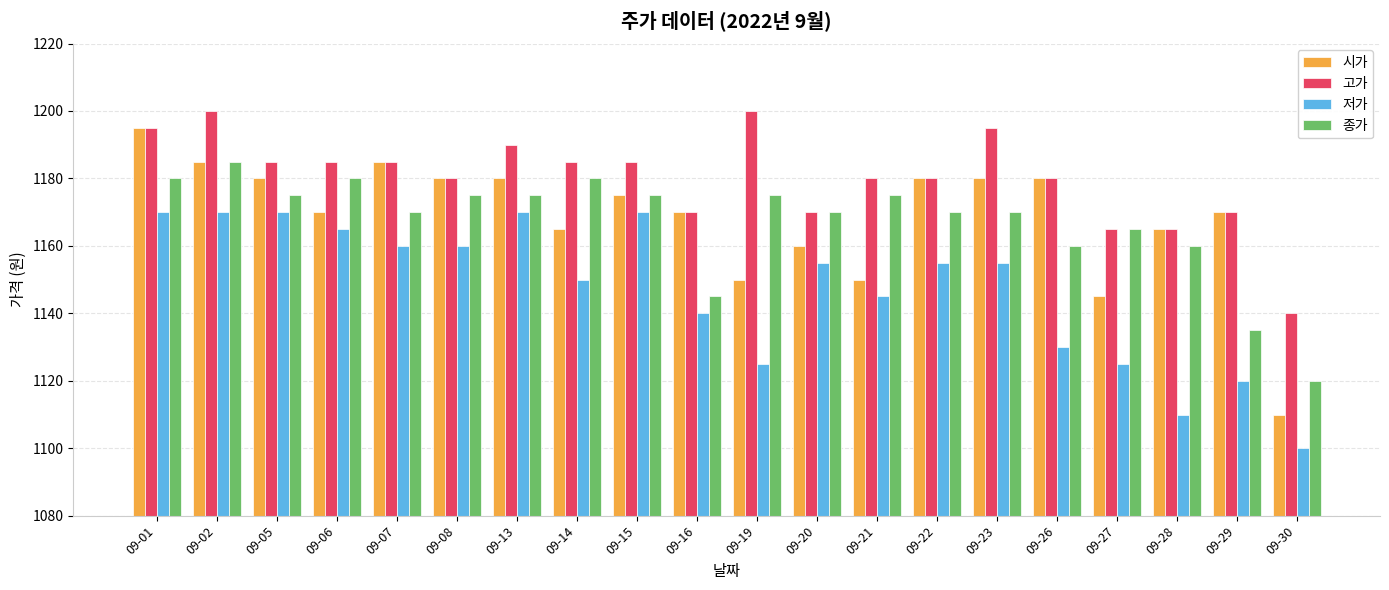

Reading left to right, transcribe all the data shown in this chart.

시가: 1195	1185	1180	1170	1185	1180	1180	1165	1175	1170	1150	1160	1150	1180	1180	1180	1145	1165	1170	1110
고가: 1195	1200	1185	1185	1185	1180	1190	1185	1185	1170	1200	1170	1180	1180	1195	1180	1165	1165	1170	1140
저가: 1170	1170	1170	1165	1160	1160	1170	1150	1170	1140	1125	1155	1145	1155	1155	1130	1125	1110	1120	1100
종가: 1180	1185	1175	1180	1170	1175	1175	1180	1175	1145	1175	1170	1175	1170	1170	1160	1165	1160	1135	1120